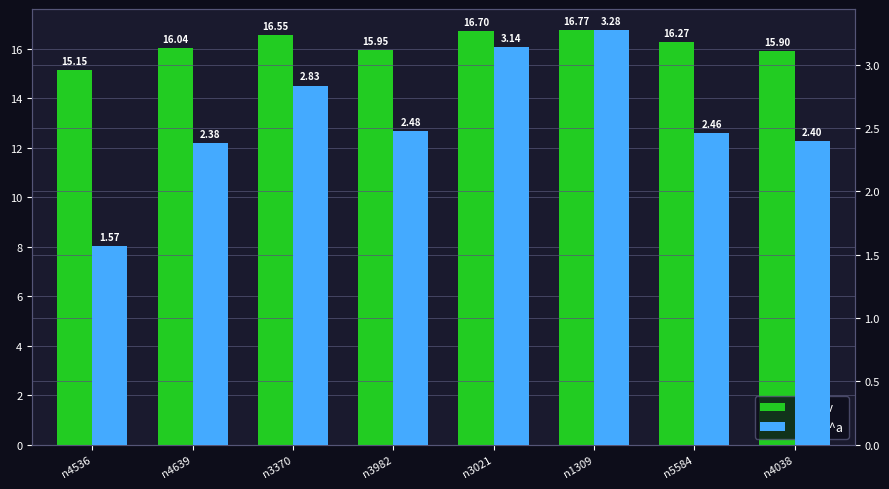

True or false: m^0_v has a value of 28.3 at n3370.

False